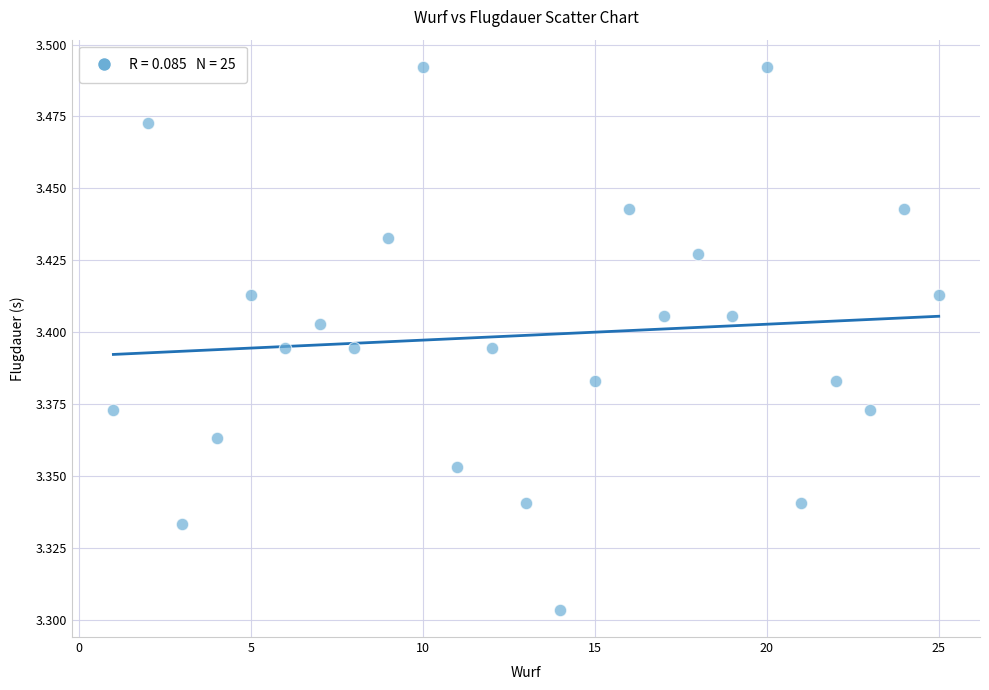

What is the range of X values (max minus min)?

24.0